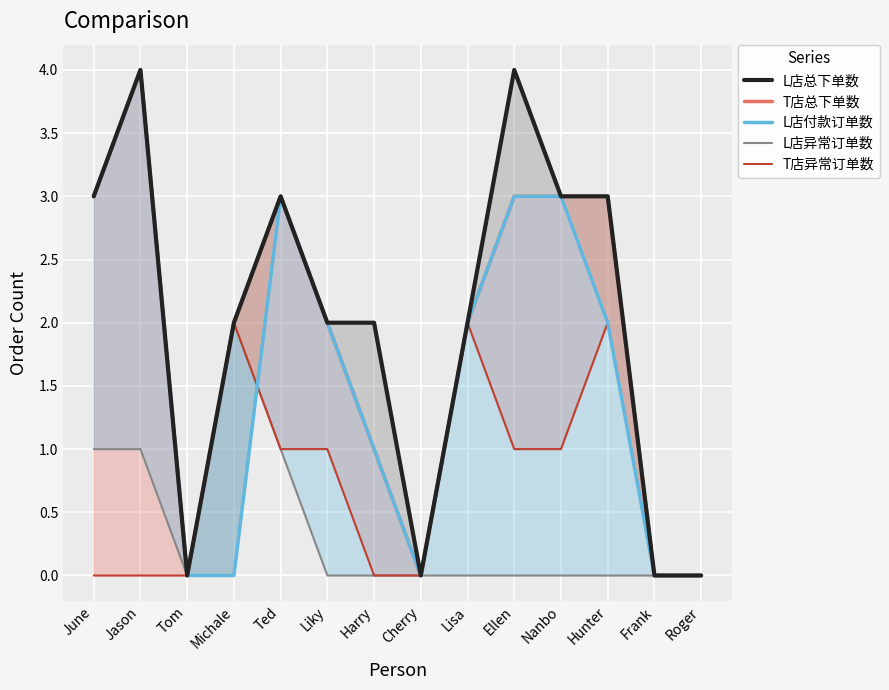

What are all the series names shown in the legend?

L店总下单数, T店总下单数, L店付款订单数, L店异常订单数, T店异常订单数